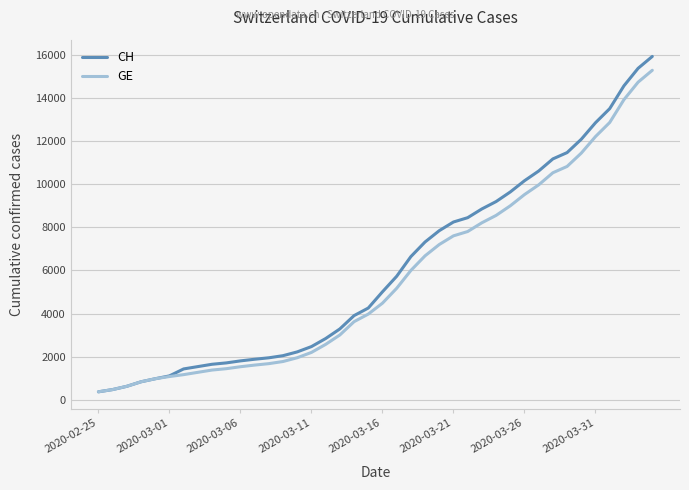

Which series has the largest range (max minus min)?

CH